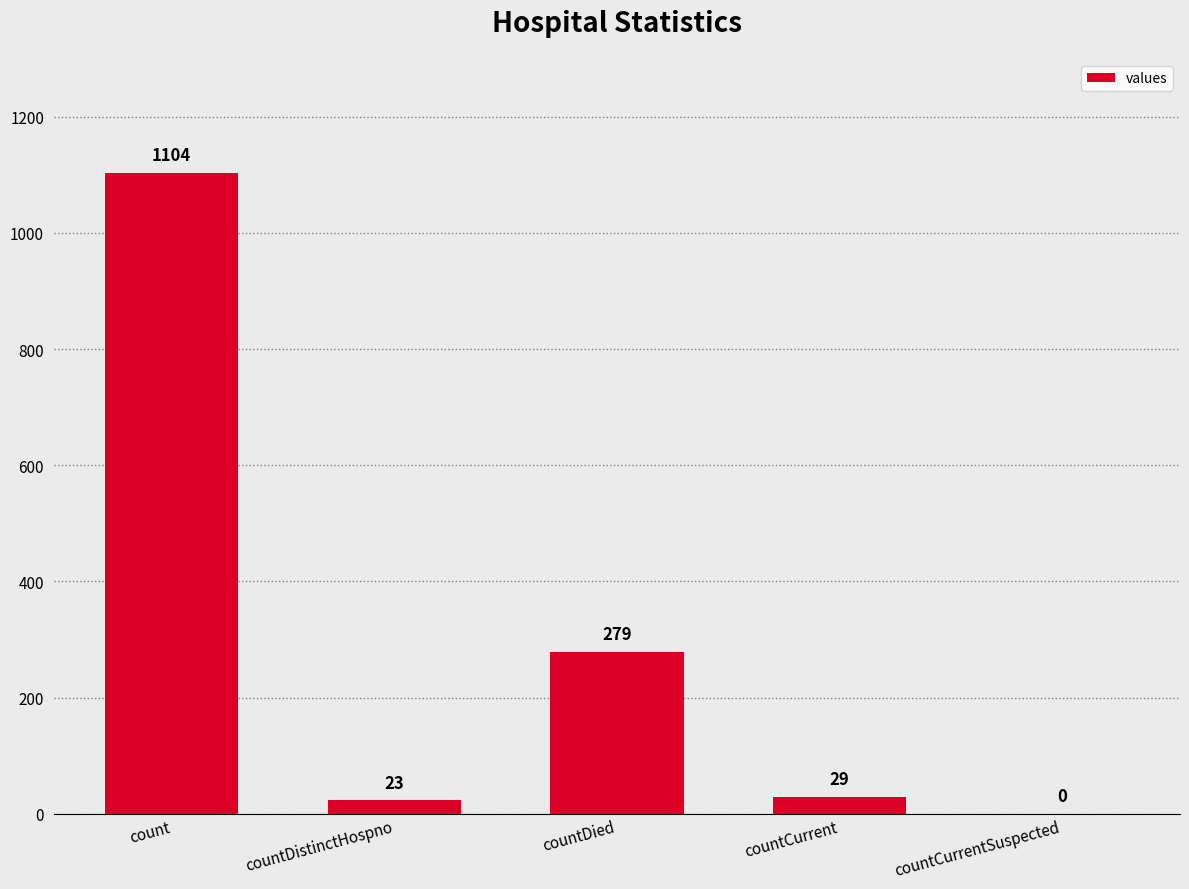

What value does the data have at countDied?

279